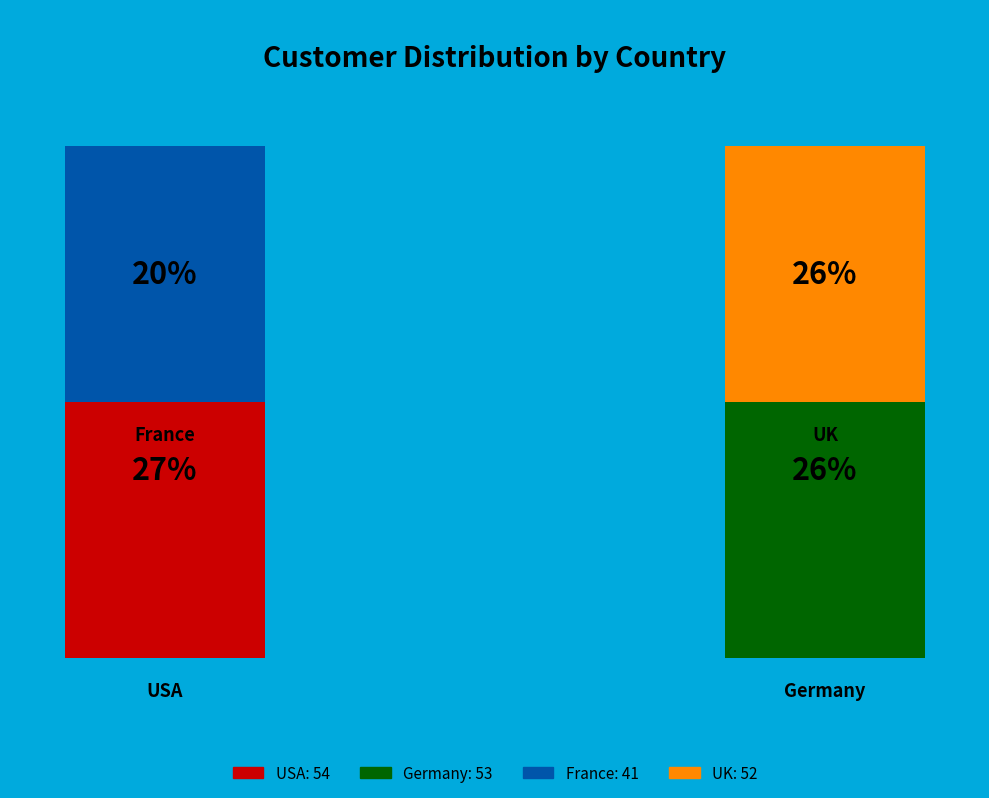

The USA slice represents 12% of the pie. True or false?

False